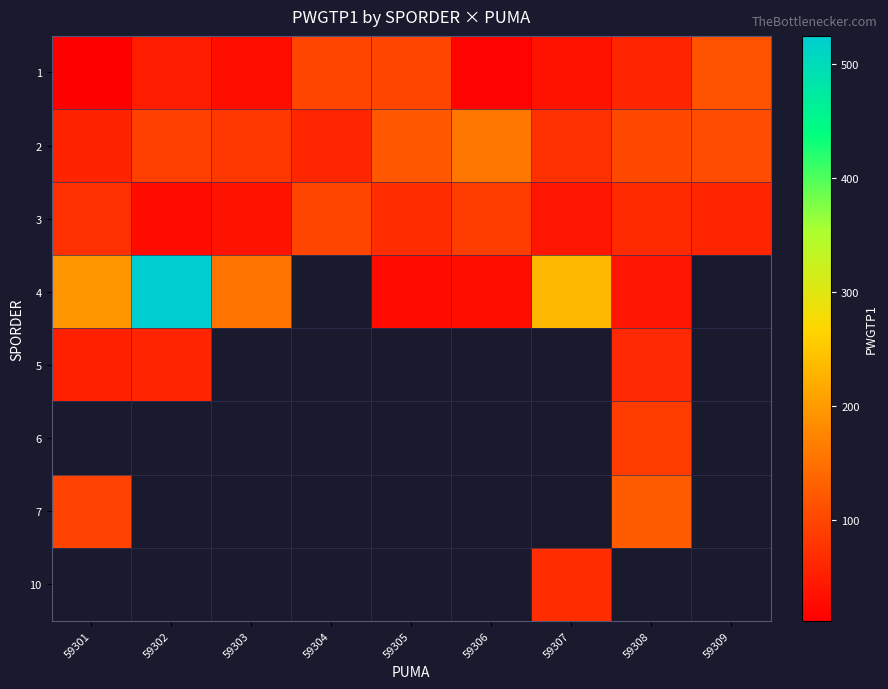

Which series has the largest range (max minus min)?

row_3